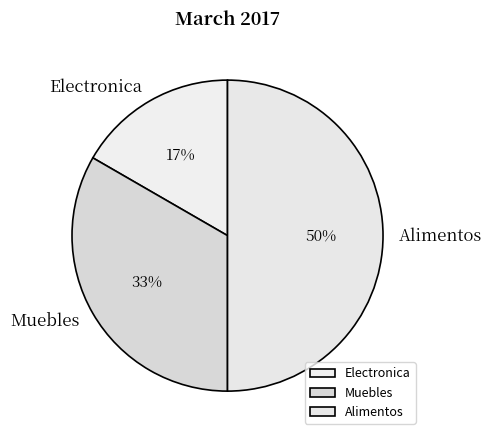

How many segments does this pie chart have?

3